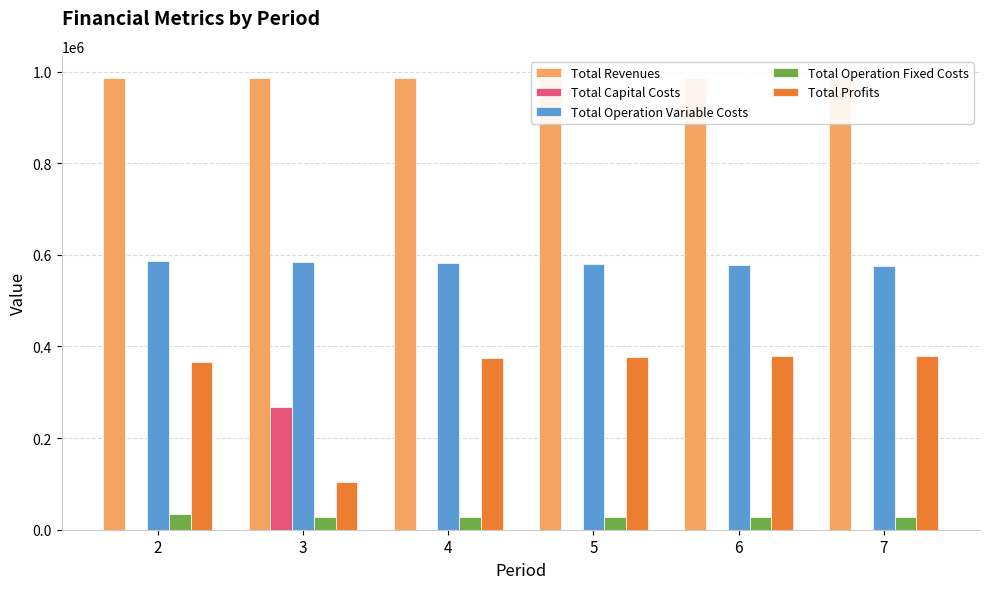

What is the total value across all series at 3?

1970216.9